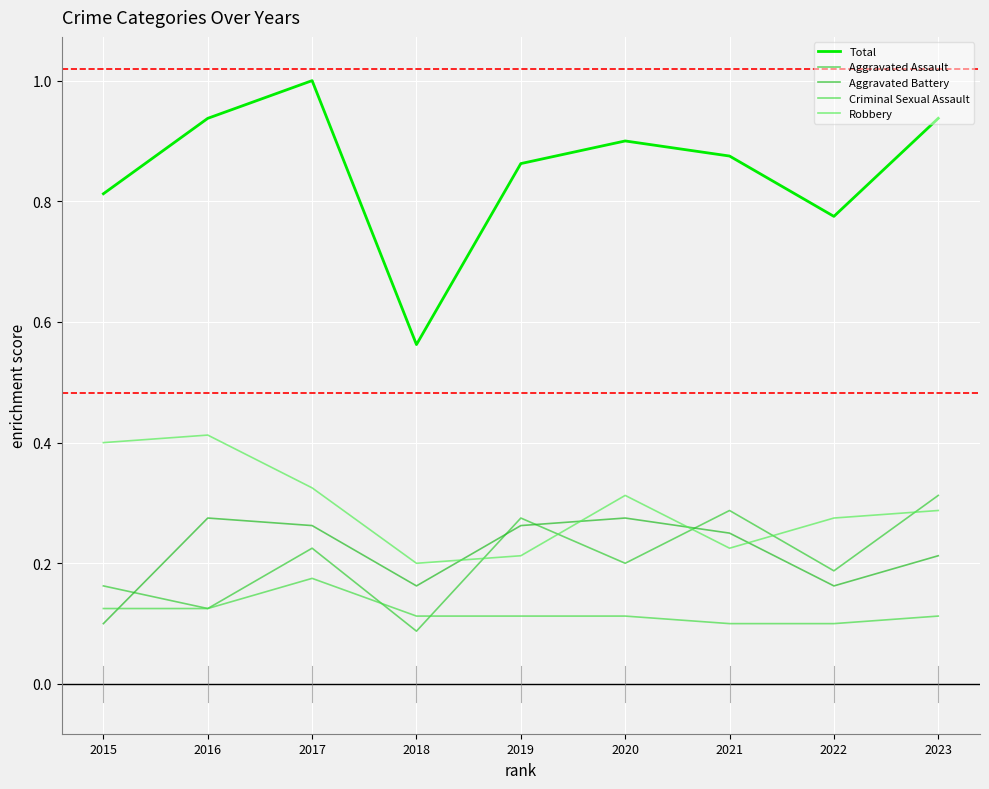

How many Robbery values are between 0 and 1?

9